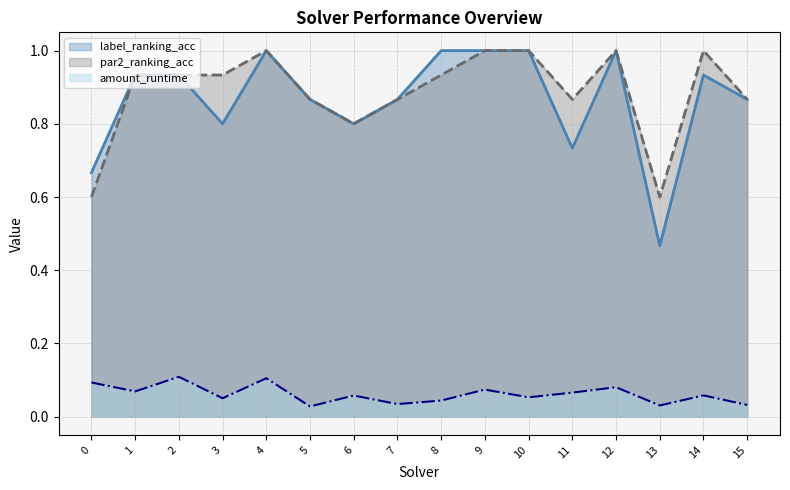

List the series in order of their peak value, highest first.

par2_ranking_acc, label_ranking_acc, amount_runtime